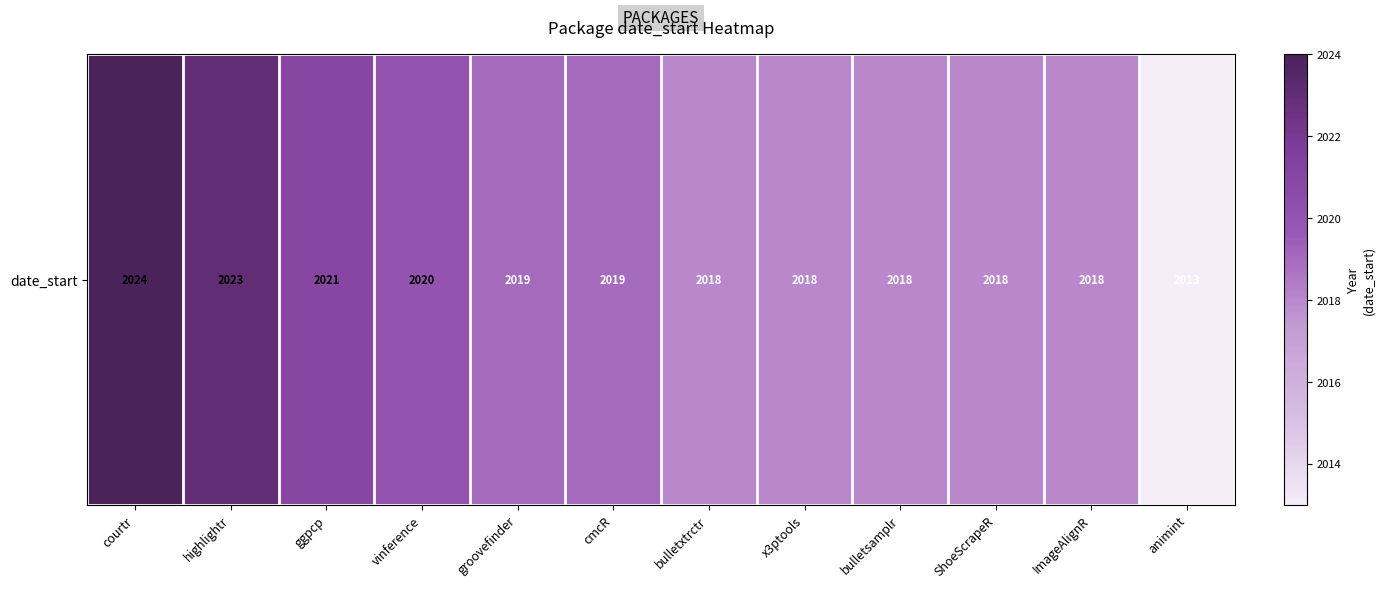

The chart shows a value of 3451 at bulletsamplr. True or false?

False